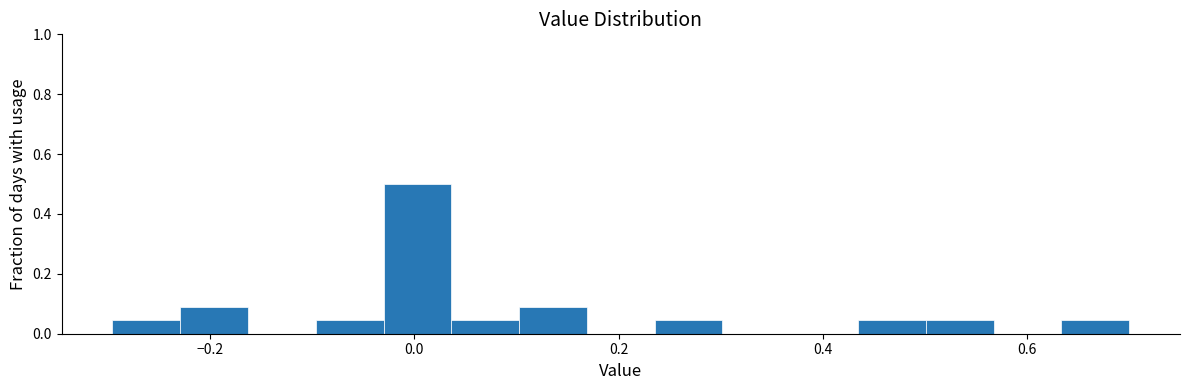

Around what value on the x-axis is the tallest bar? Give the approximate position of its centre, as read against the axis.

0.00